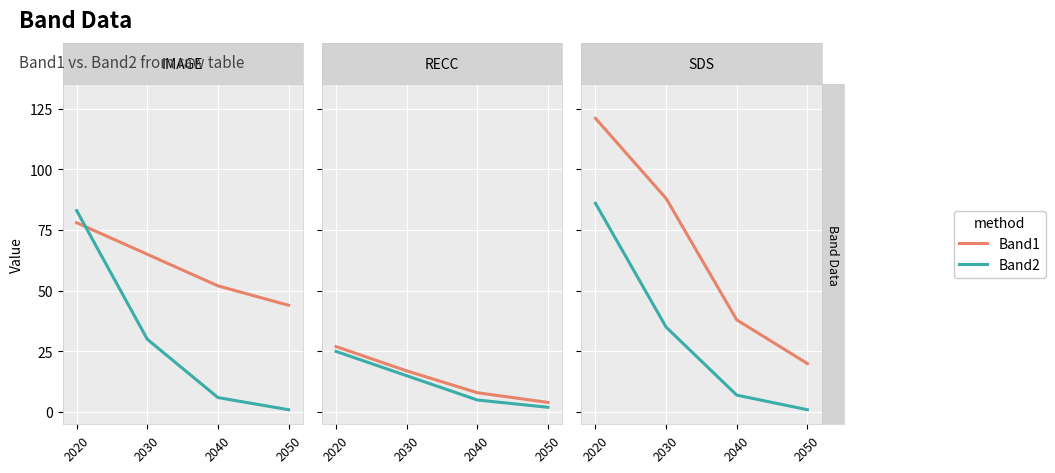

How many lines are shown in the chart?

2